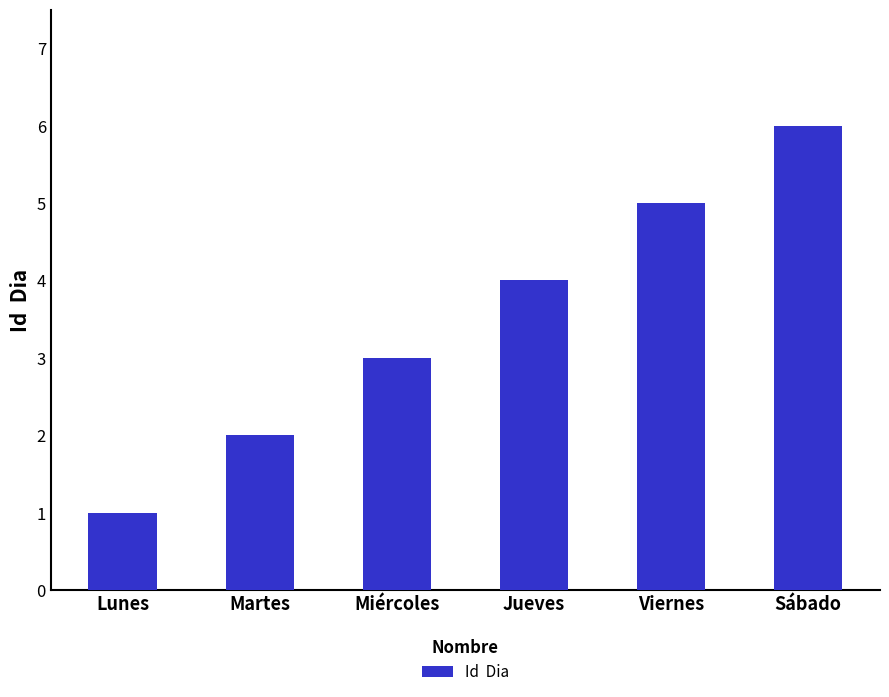

Between Lunes and Sábado, which is larger?

Sábado